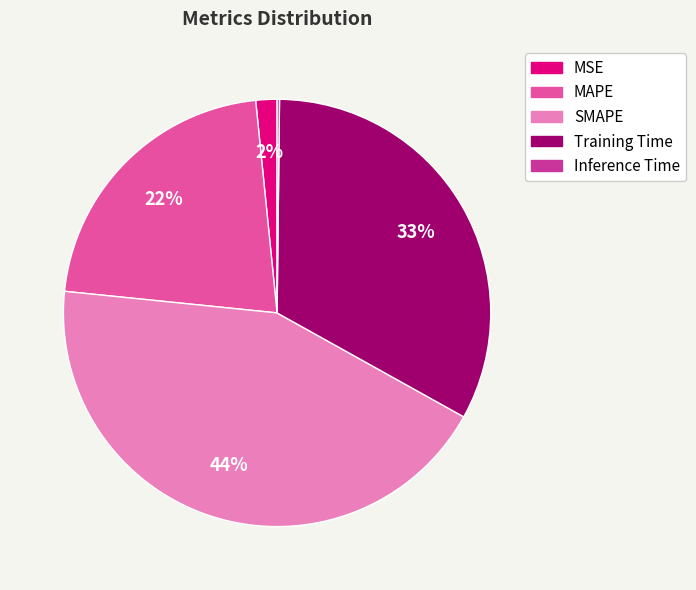

To the nearest percent, what is the combined percentage of Training Time and SMAPE?

76%